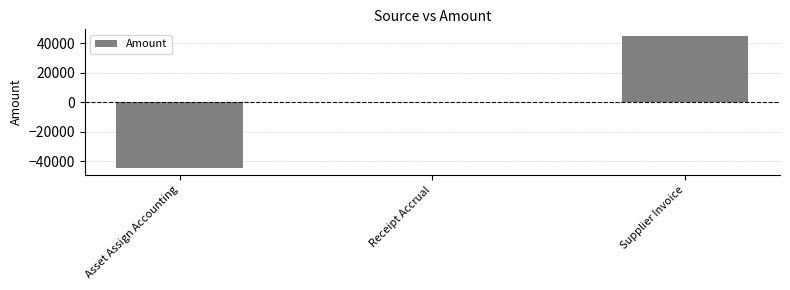

What is the sum of the values at Asset Assign Accounting and Receipt Accrual?

-44782.5